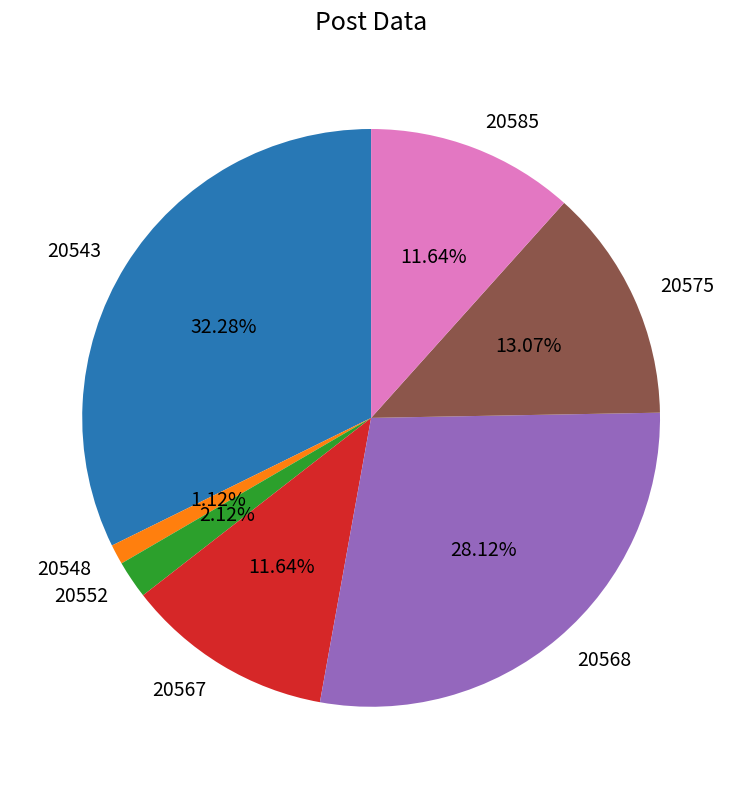

What percentage do 20585 and 20543 together represent?

43.9%